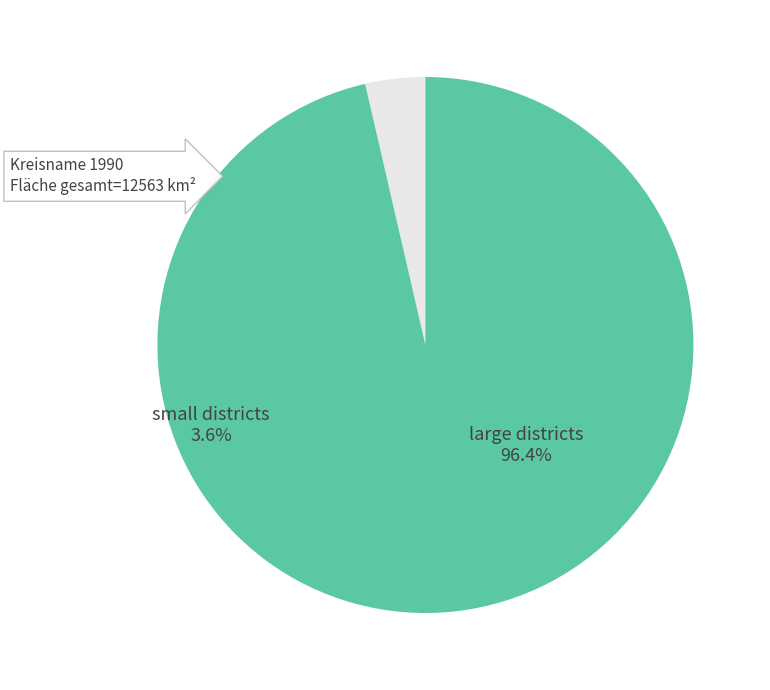

What is the largest slice in the pie chart?

large districts